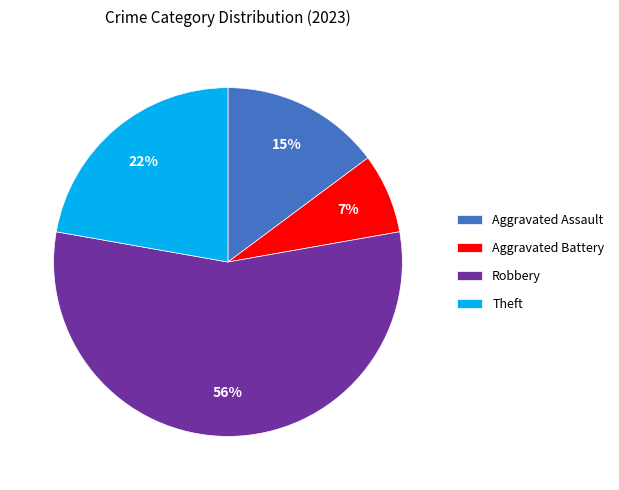

Which category has the biggest portion of the pie?

Robbery